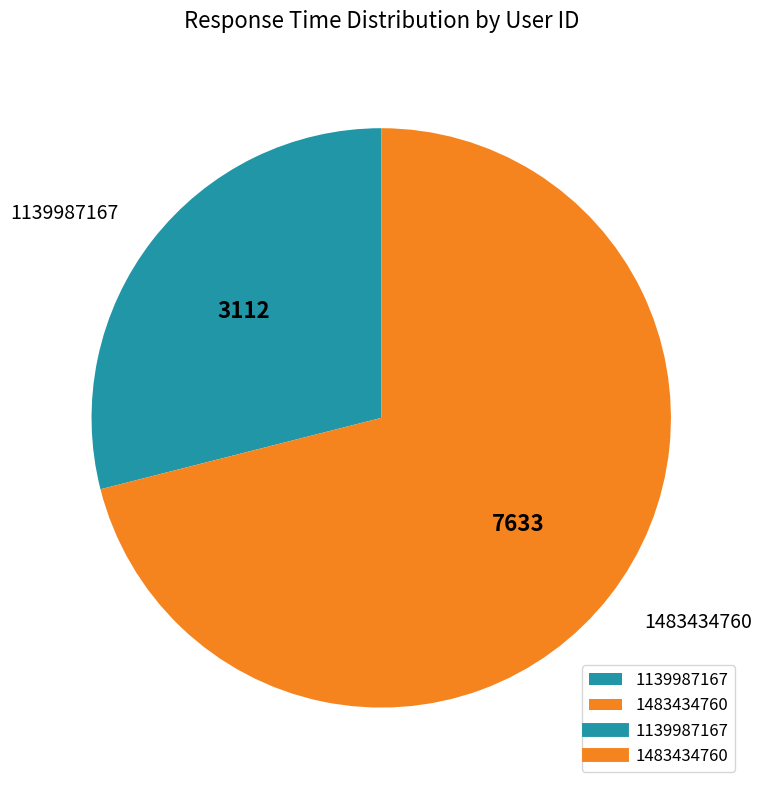

Count the number of slices in the pie.

2